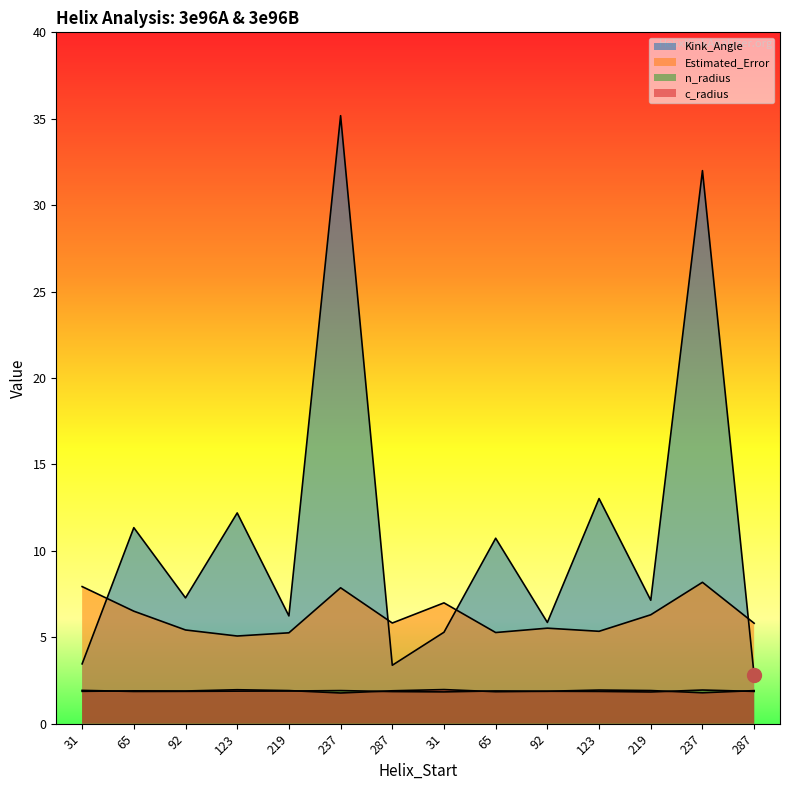

What is the spread (max minus min) of values at 65?

9.5